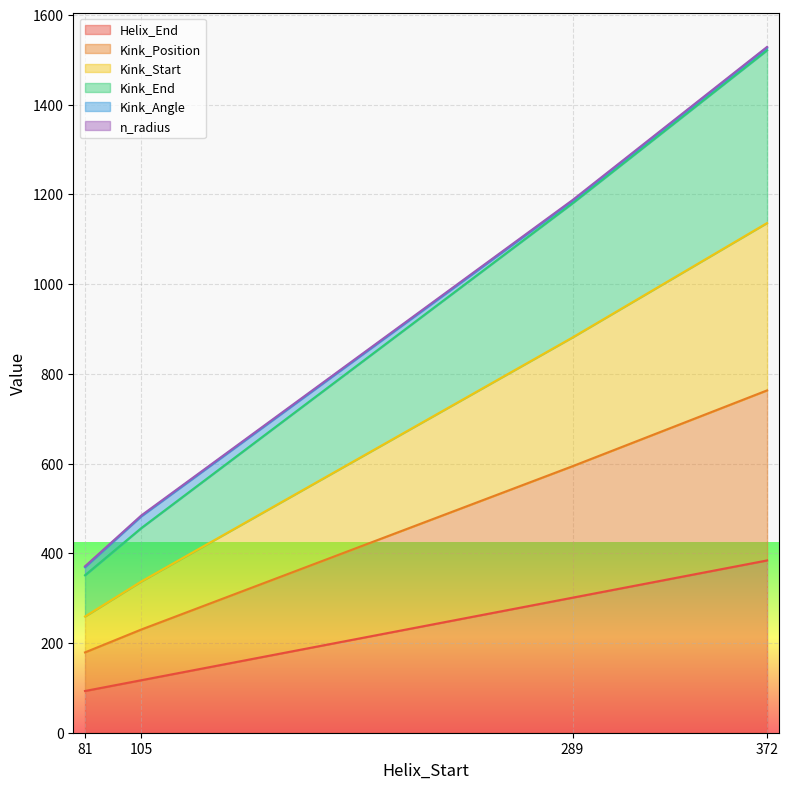

Is it true that Helix_End equals 41.5 at 81?

False